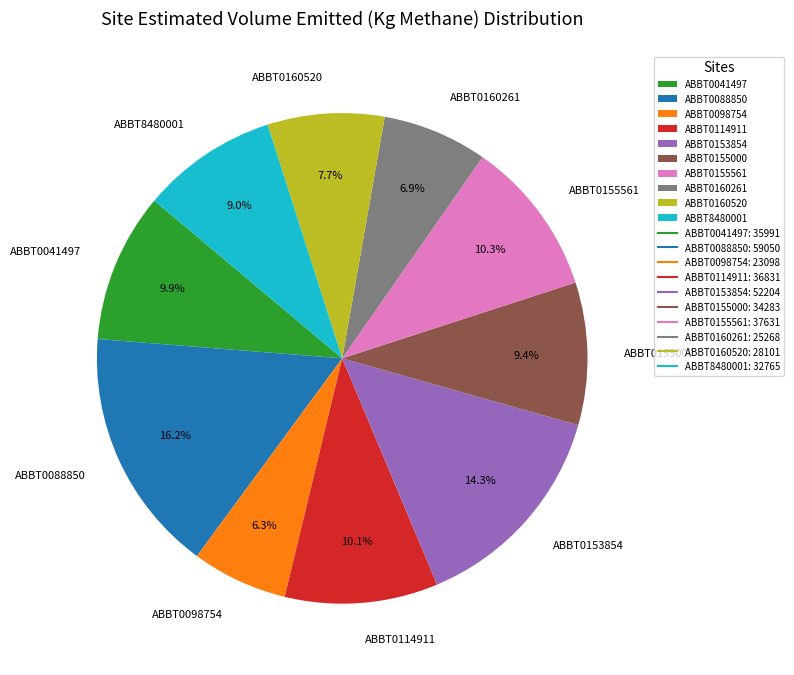

Does any single category account for the majority?

No